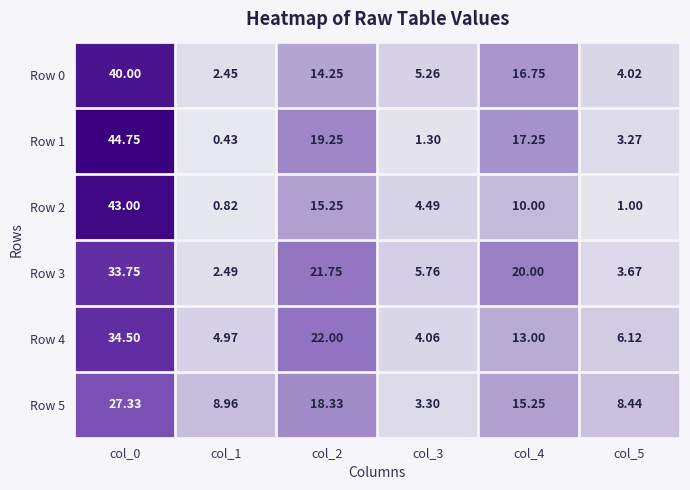

Is the value of Row 1 at col_4 greater than the value of Row 2 at col_0?

No